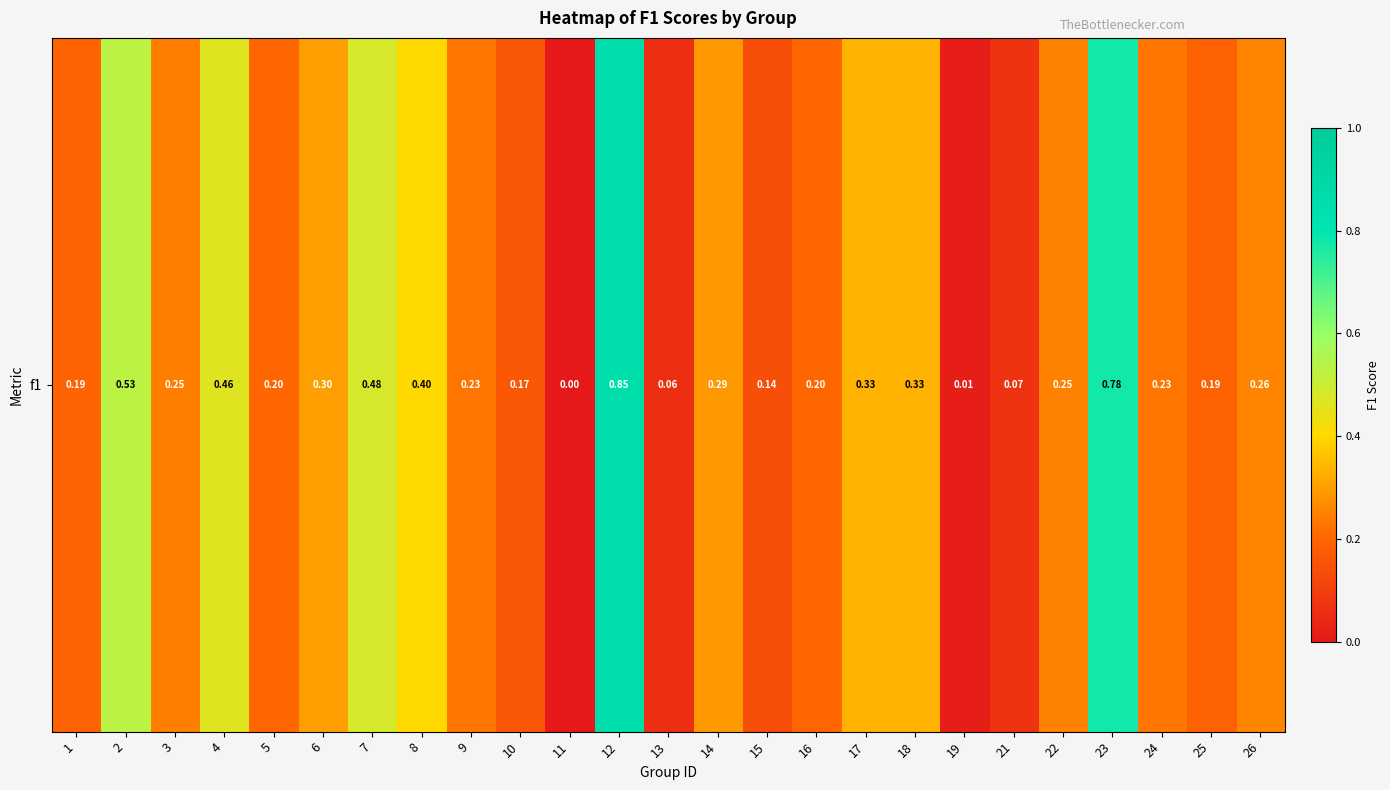

What is the change in value from 4 to 25?

-0.3